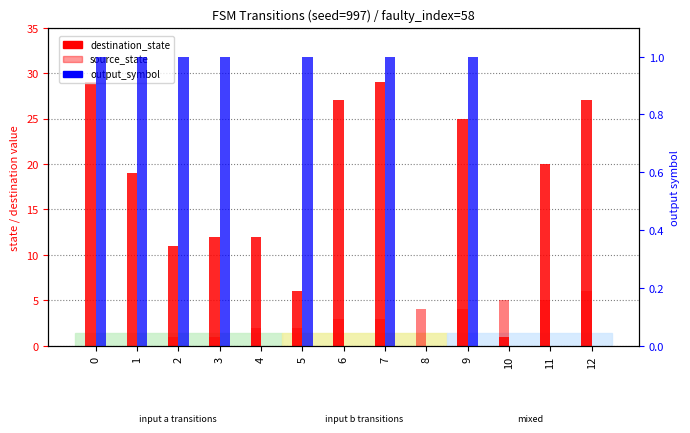

Read the destination_state value at 12.

27